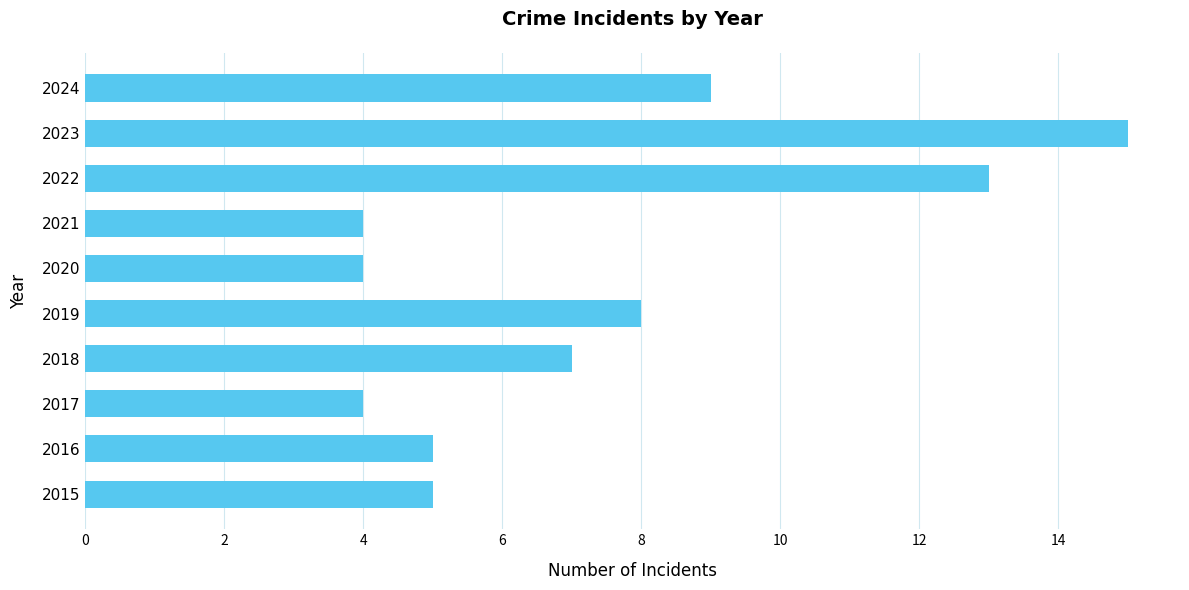

What is the sum of all values?

74